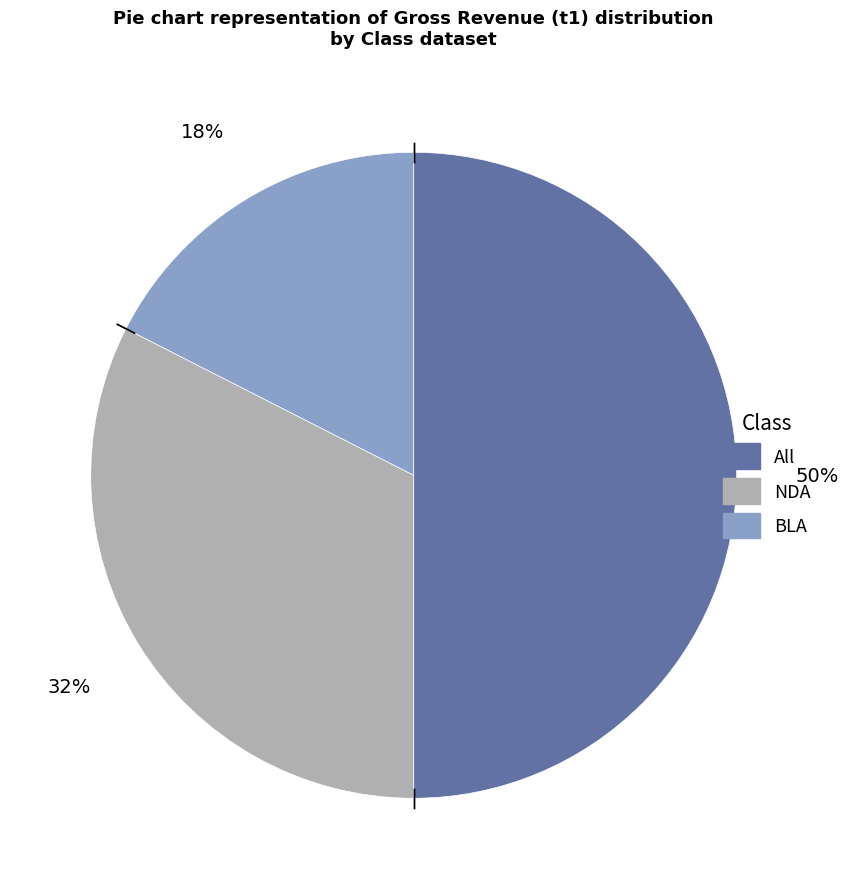

What is the ratio of the value at BLA to the value at All?

0.4